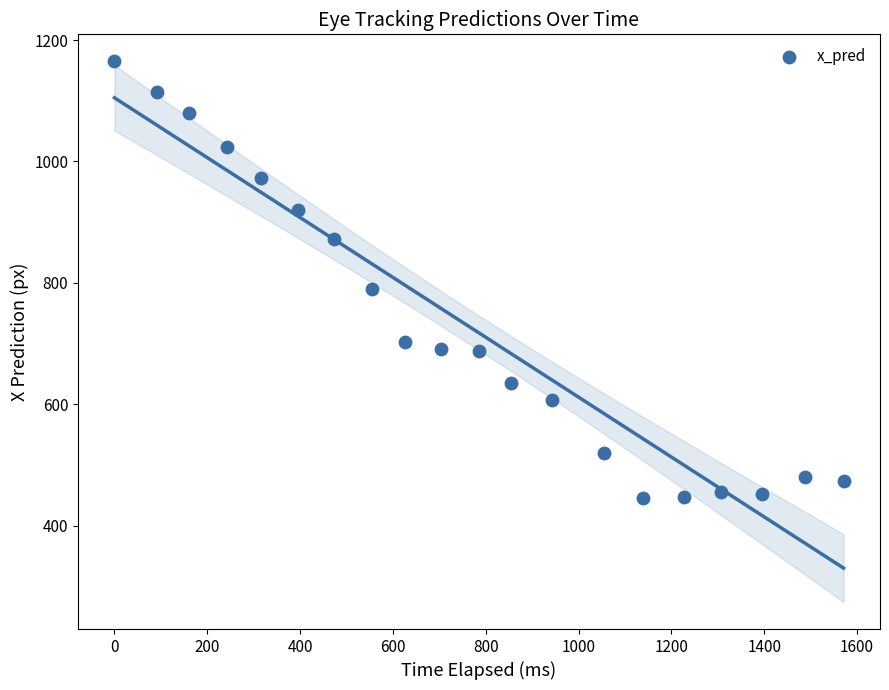

What Y value in the scatter plot is closest to 805?

789.4